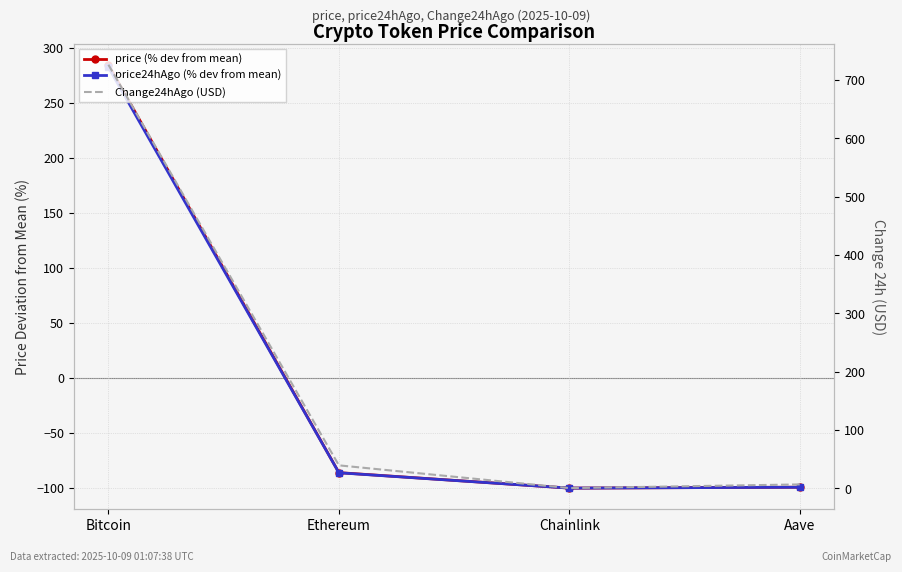

What is the value of the Change24hAgo (USD) point at the 3rd from the left?

0.5